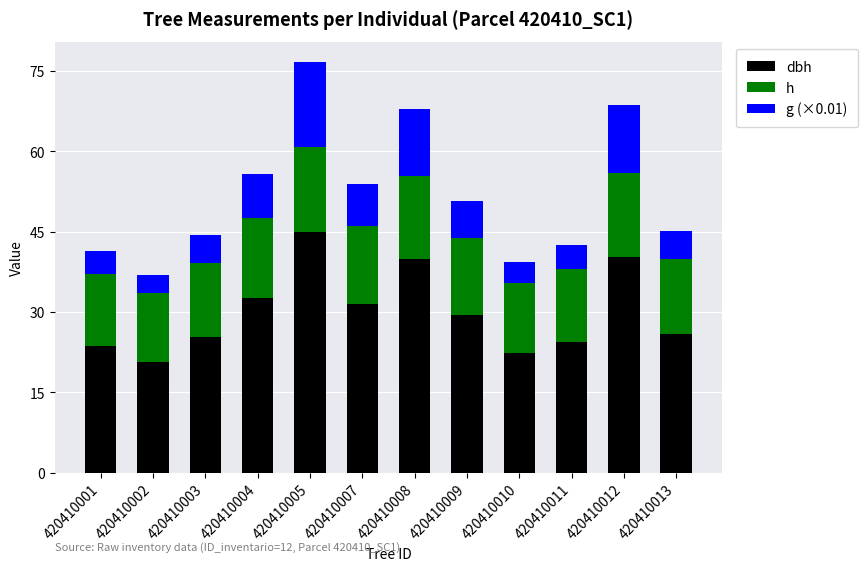

At which category is the sum across all series the highest?

420410005